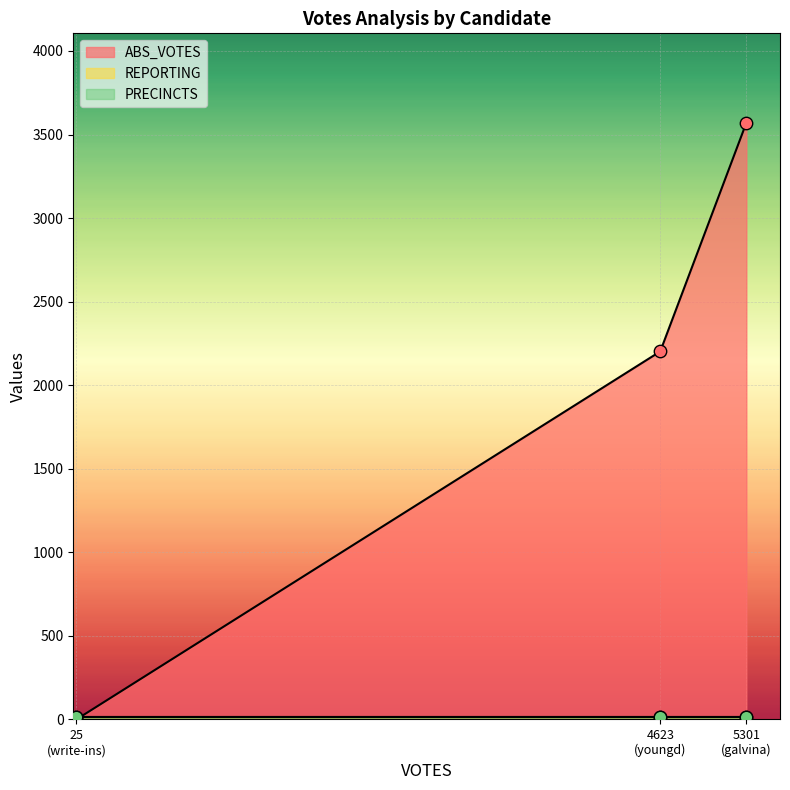

Which series reaches the minimum Y coordinate?

ABS_VOTES